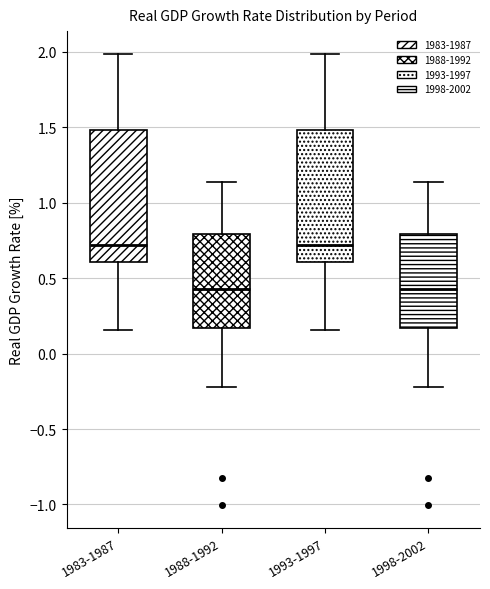

Reading left to right, read every box against the y-axis: the position of its median line, the range the box covers, and the ends of its whiskers. The values are not printed on the chart, so give them approximately, as read against the axis.

1983-1987: median 0.70, box 0.60 to 1.50, whiskers 0.15 to 2.00
1988-1992: median 0.45, box 0.15 to 0.80, whiskers -0.20 to 1.15
1993-1997: median 0.70, box 0.60 to 1.50, whiskers 0.15 to 2.00
1998-2002: median 0.45, box 0.15 to 0.80, whiskers -0.20 to 1.15